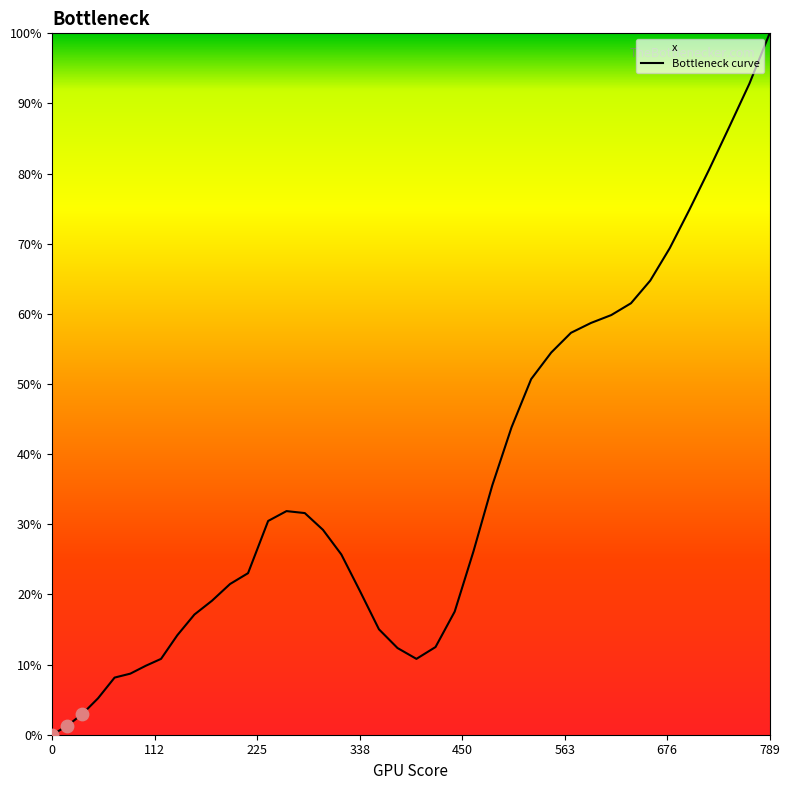

What is the difference between the maximum and minimum values?

100.0